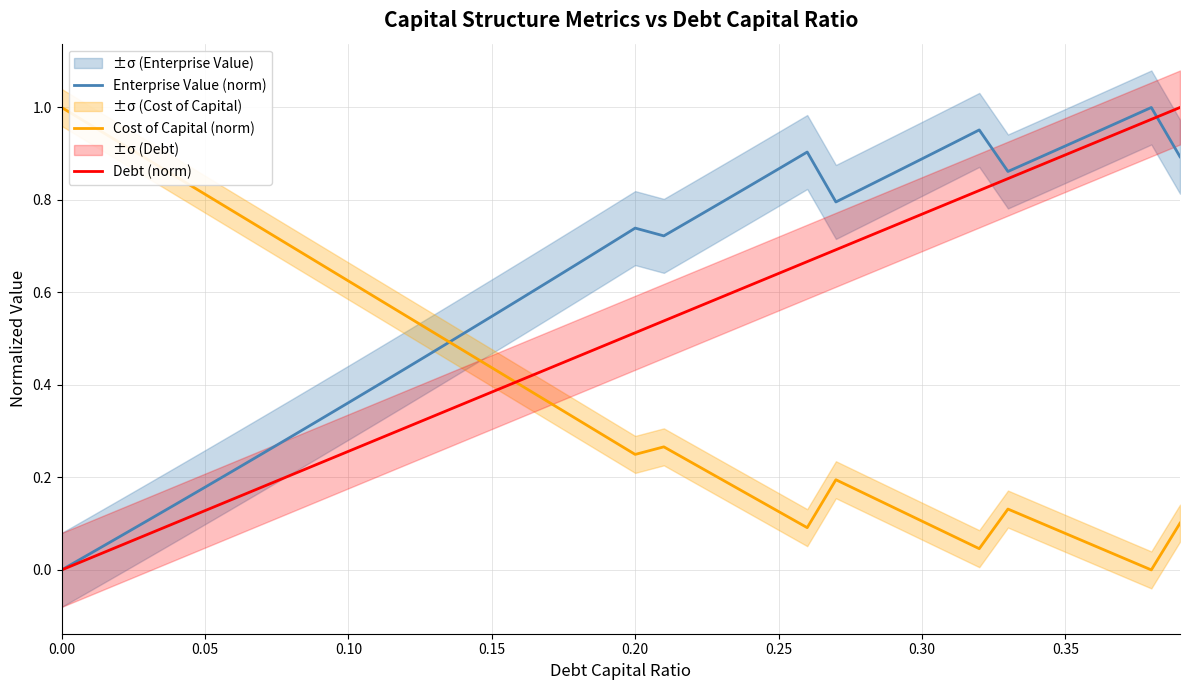

How many distinct data groups are displayed?

3